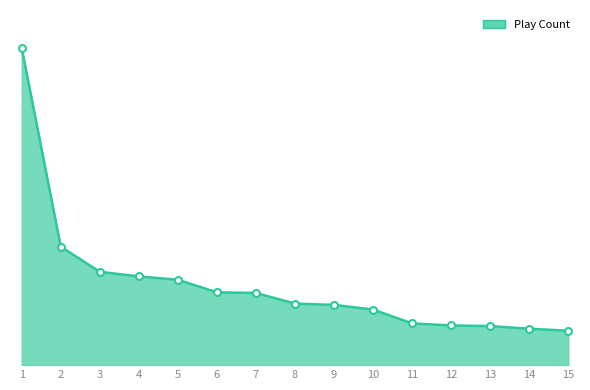

What is the ratio of the value at 4 to the value at 7?

1.2